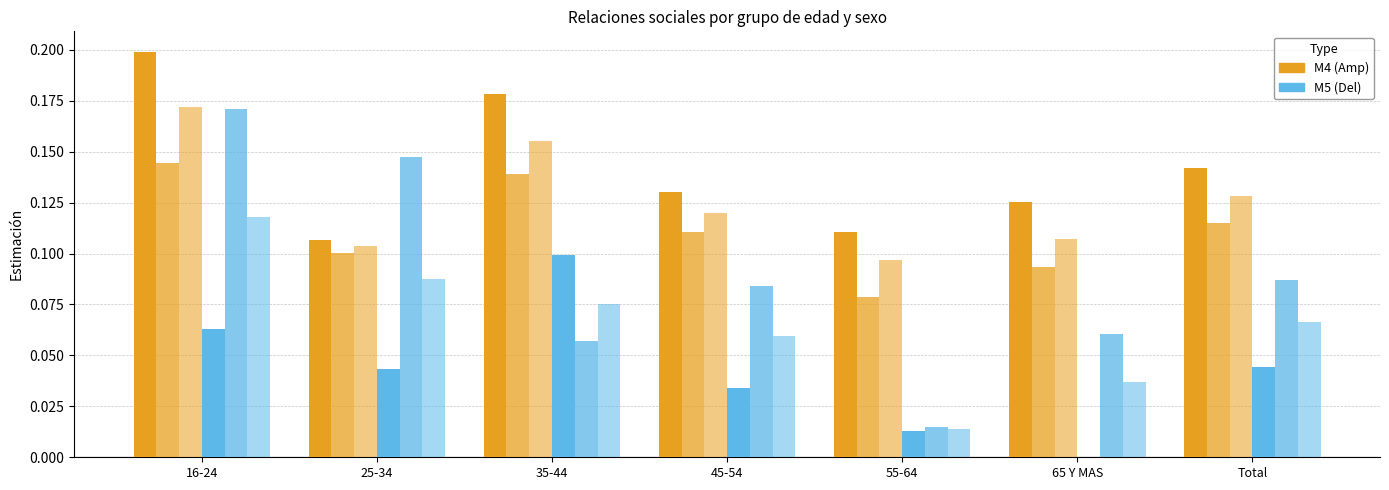

At which category is the sum across all series the highest?

16-24